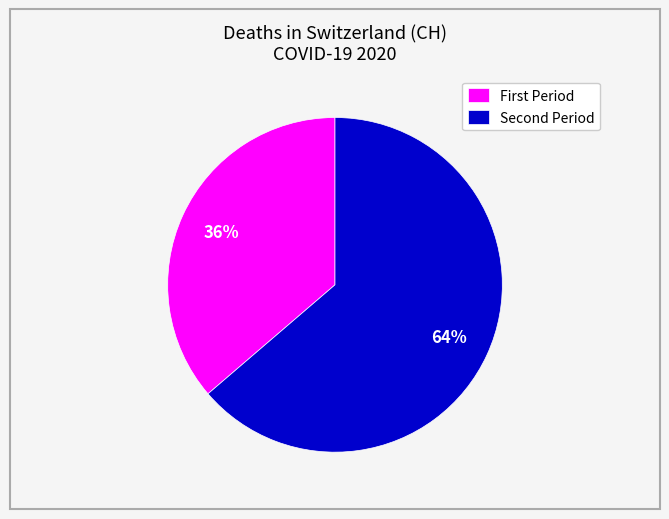

To the nearest percent, what is the average slice percentage?

50%